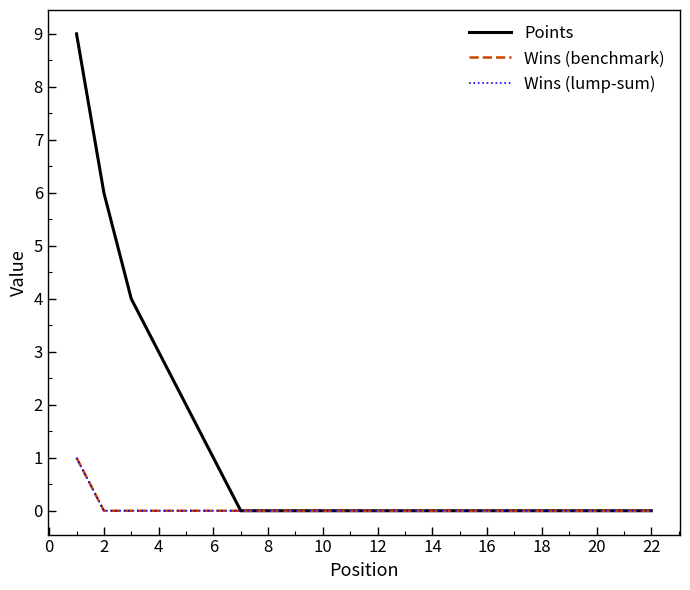

Is this an area chart (filled region under the line)?

No